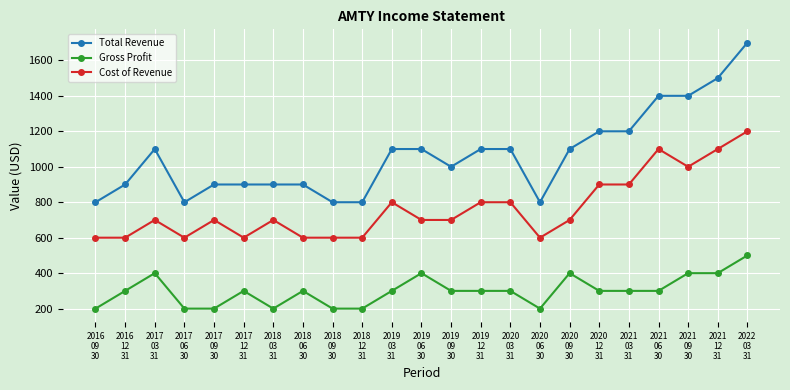

Which series has the largest range (max minus min)?

Total Revenue